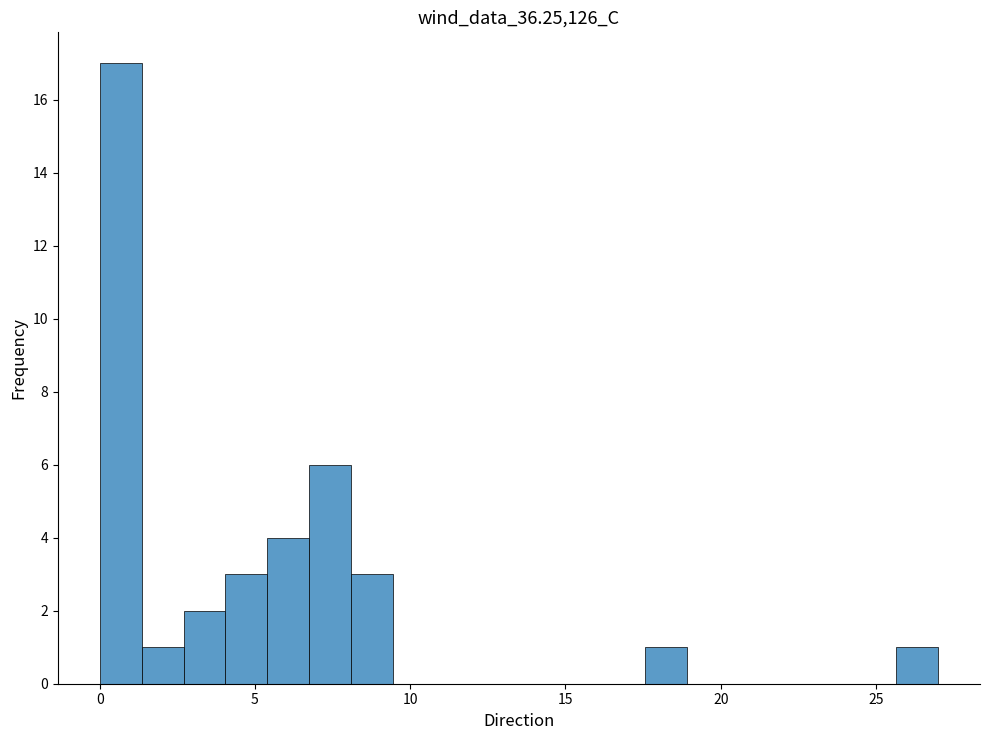

Around what value on the x-axis is the tallest bar? Give the approximate position of its centre, as read against the axis.

0.5